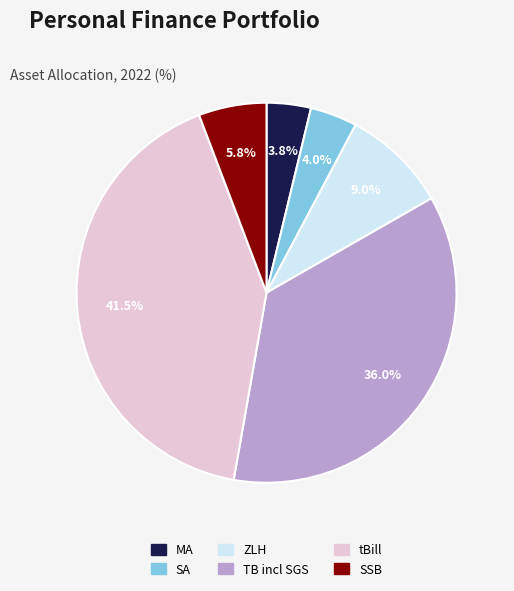

Which category has the biggest portion of the pie?

tBill